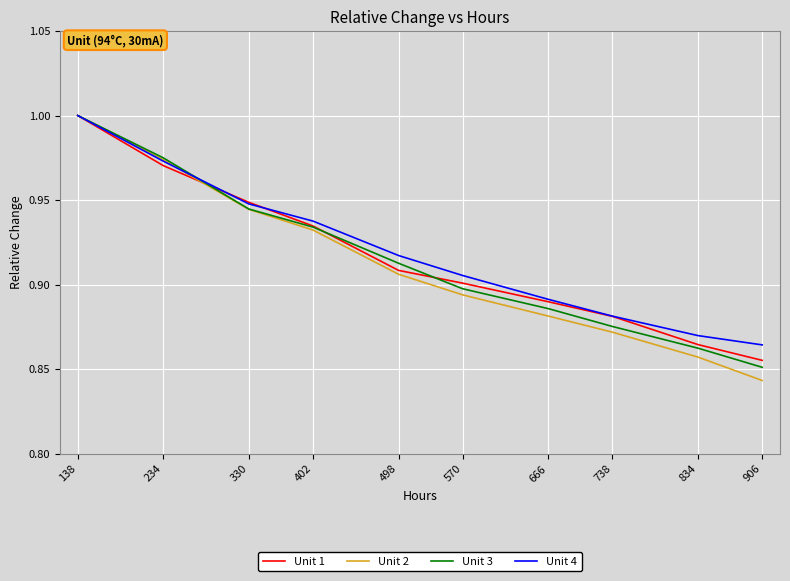

Does the chart display data point markers on the line(s)?

No